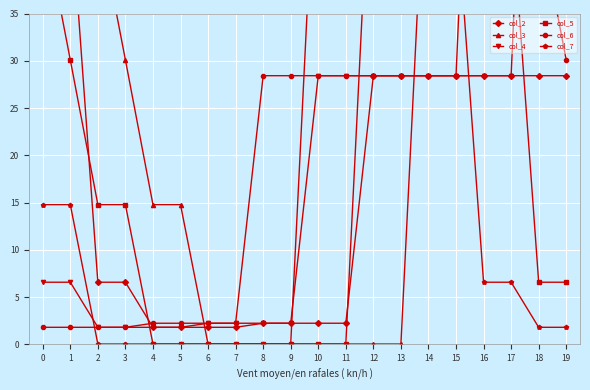

Where is the first local minimum for col_7?

11